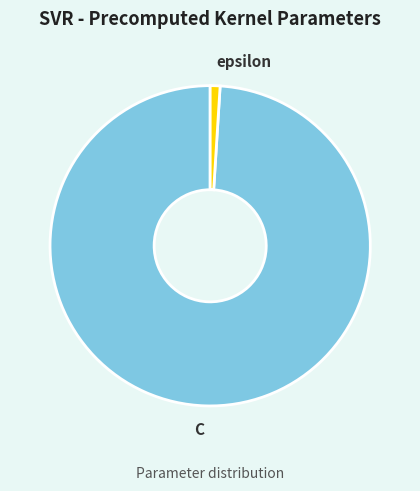

Is there any slice that represents more than half of the pie?

Yes